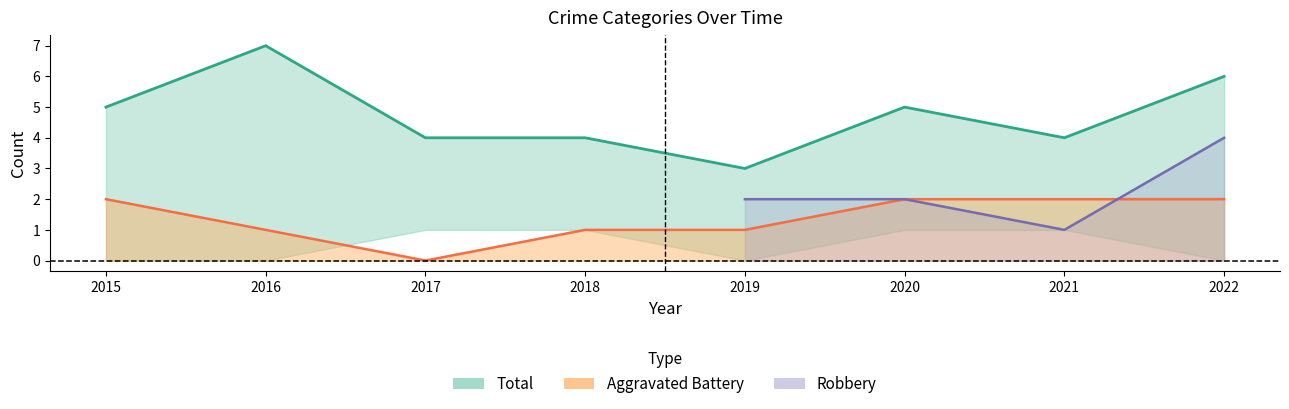

What is the value of the Aggravated Battery point at the 6th from the left?

2